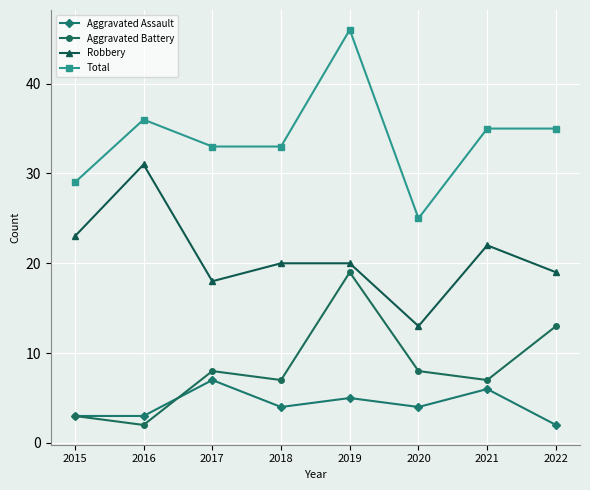

At which label does Aggravated Assault first exceed 4?

2017